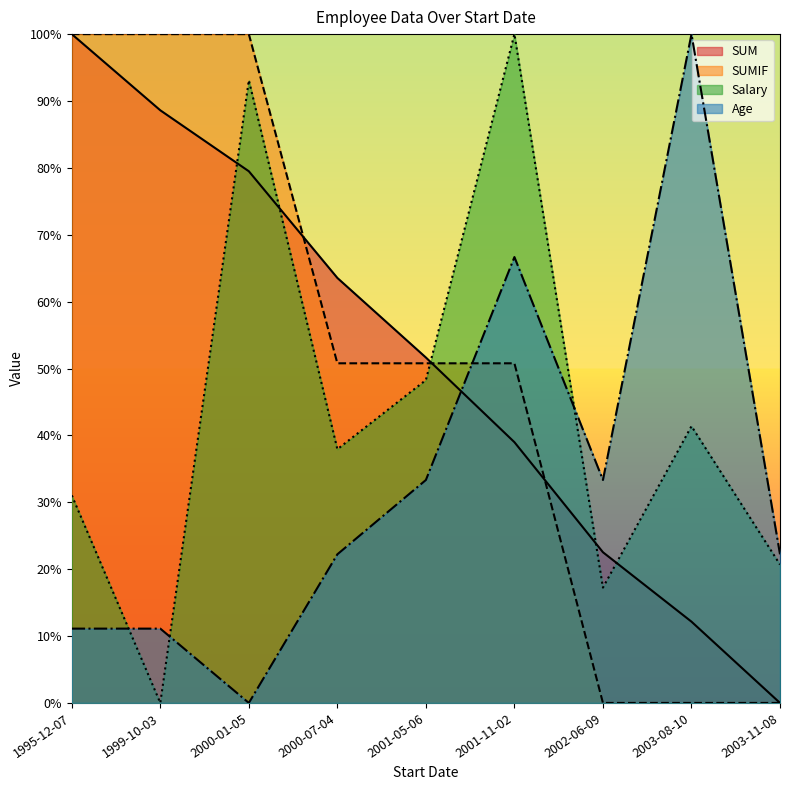

True or false: Age and SUMIF cross at least once.

True